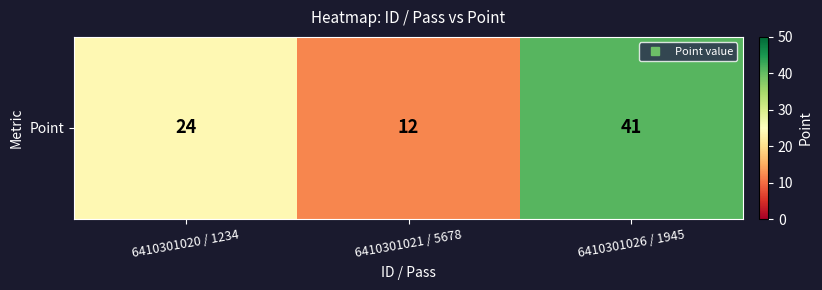

Reading right to left, list all the values displayed in this chart.

41	12	24